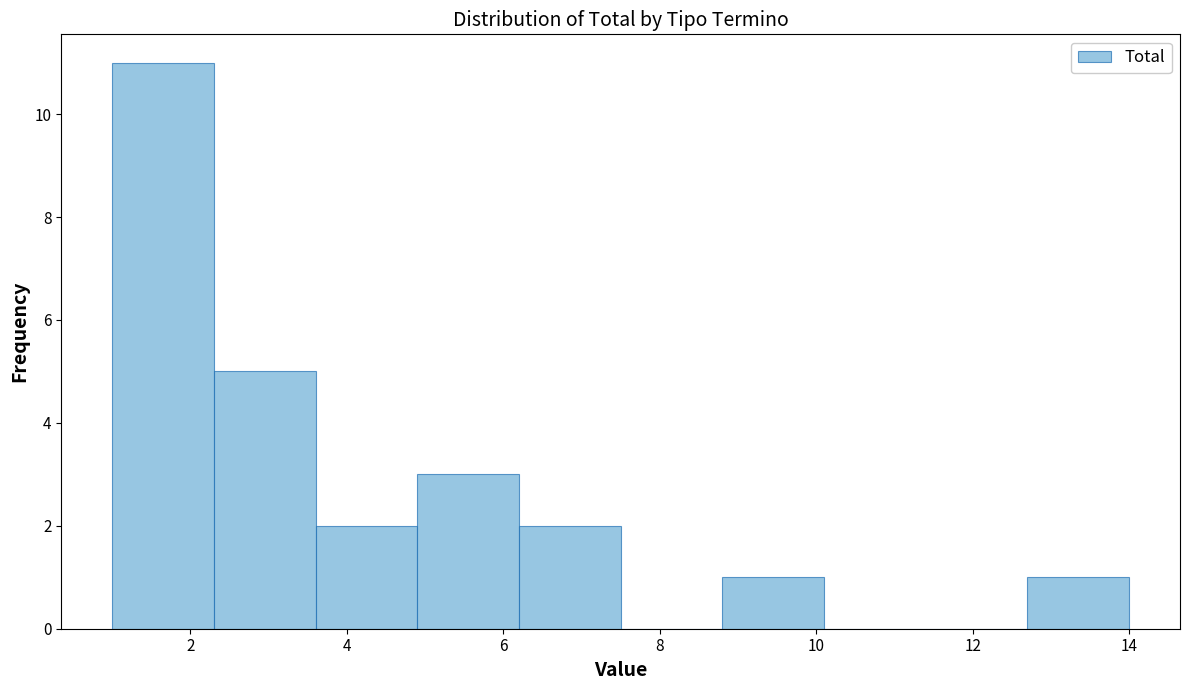

What is the height of the bar covering 6.2 to 7.5 on the x-axis? Neither the bar edges nor the heights are printed on the chart, so give them approximately, as read against the axes.

2